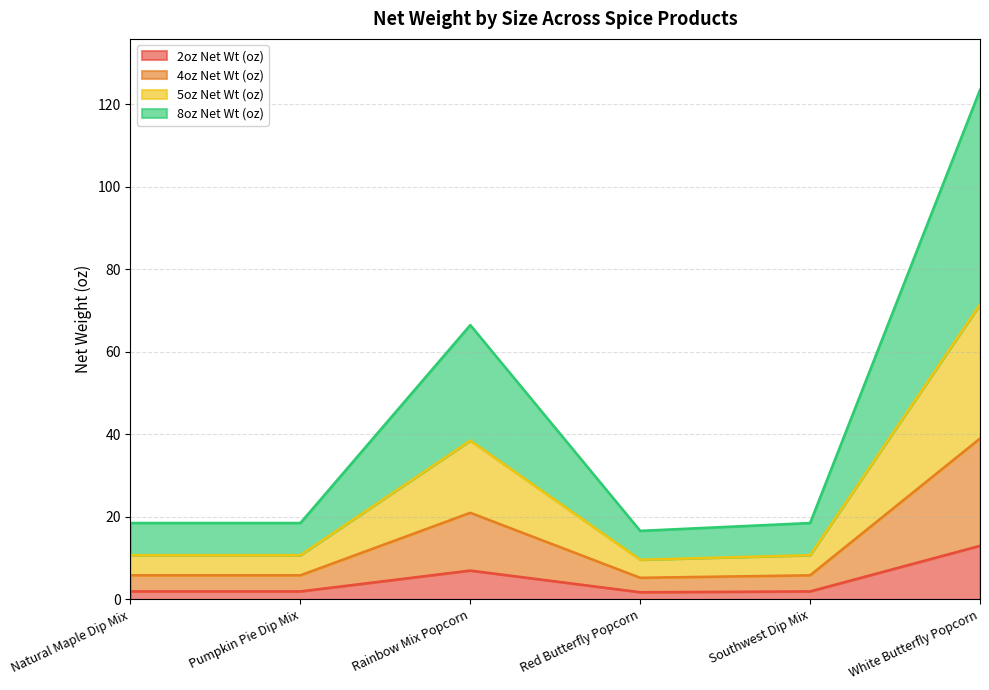

What is the greatest value displayed?

123.5